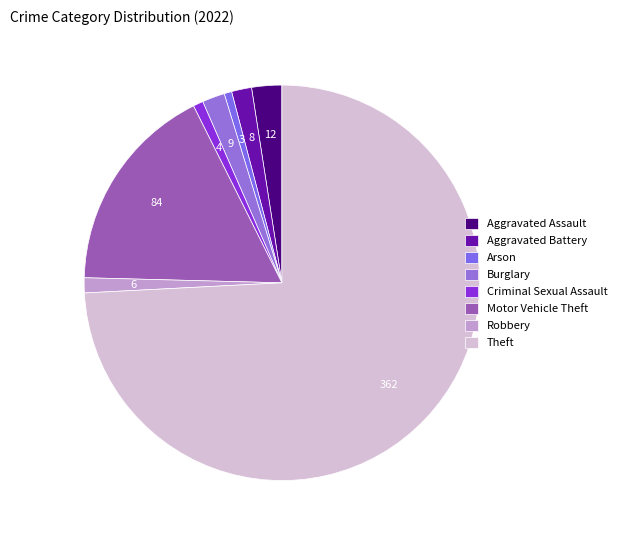

Is it true that Arson is 1% of the pie?

True